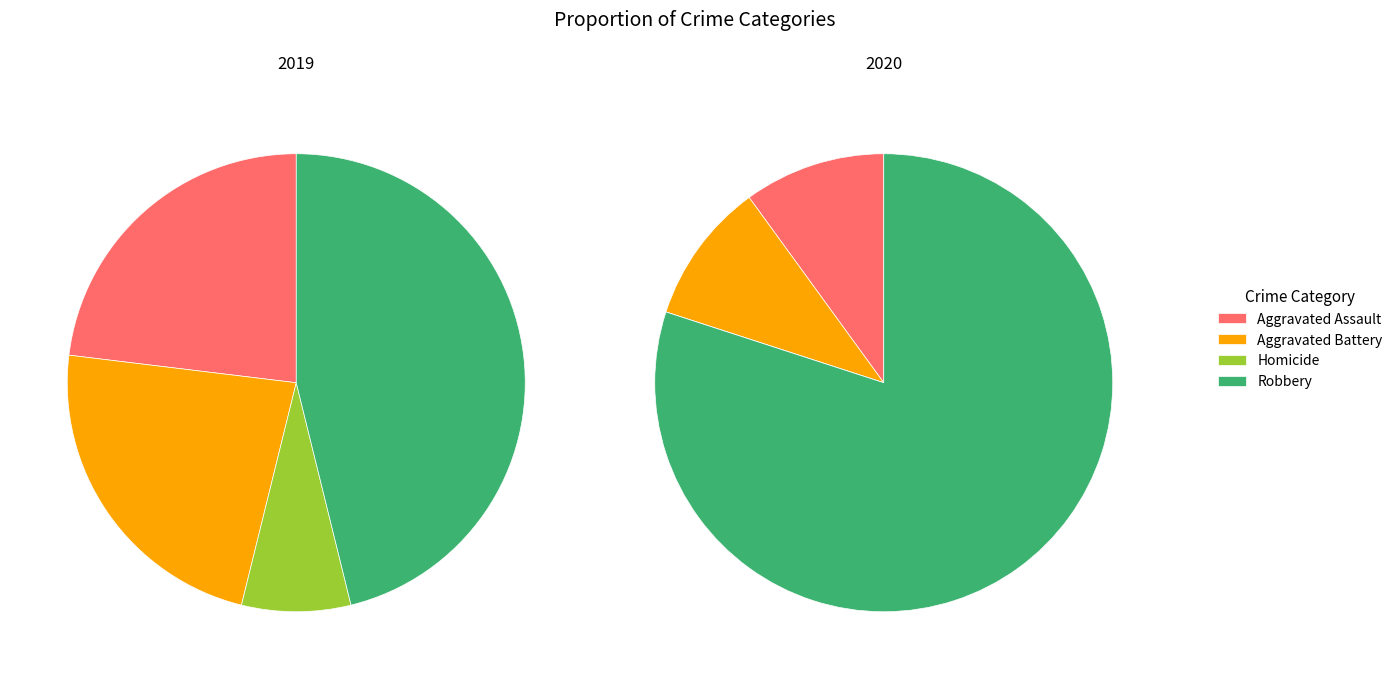

Do Homicide and Robbery together represent more than half of the pie?

Yes